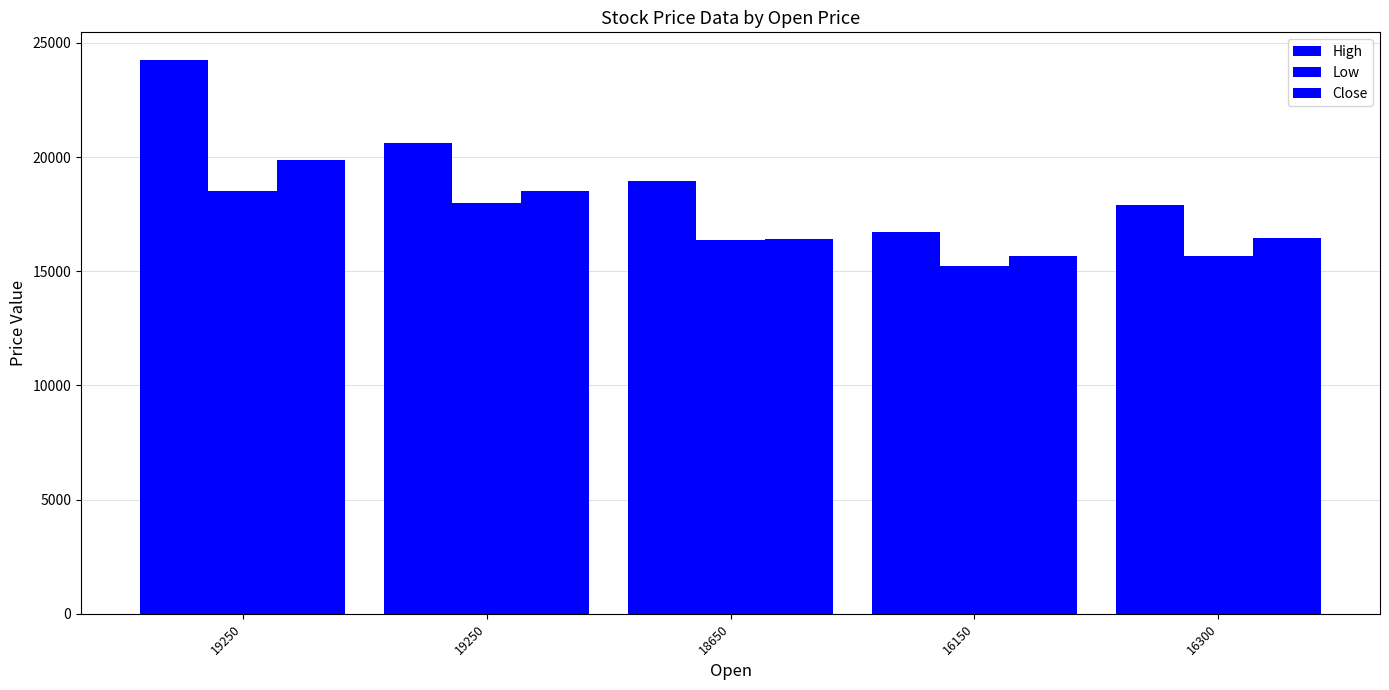

Are the bars grouped side by side (vs. stacked)?

Yes